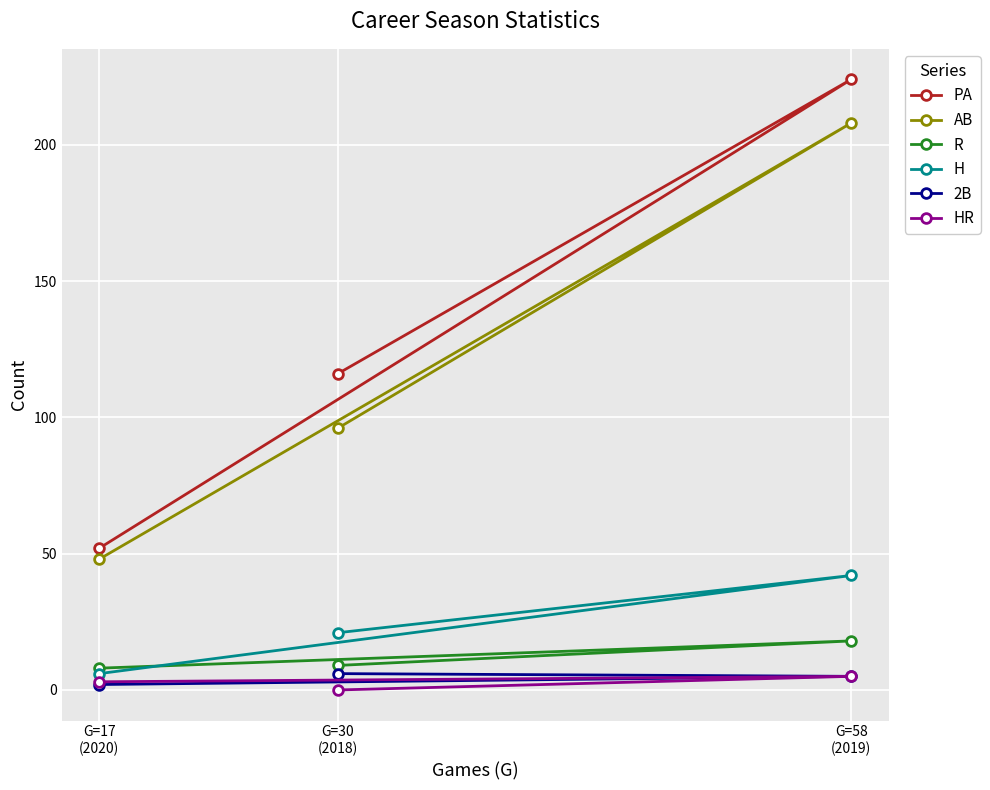

Where does the 2B series first go above 5?

G=30
(2018)